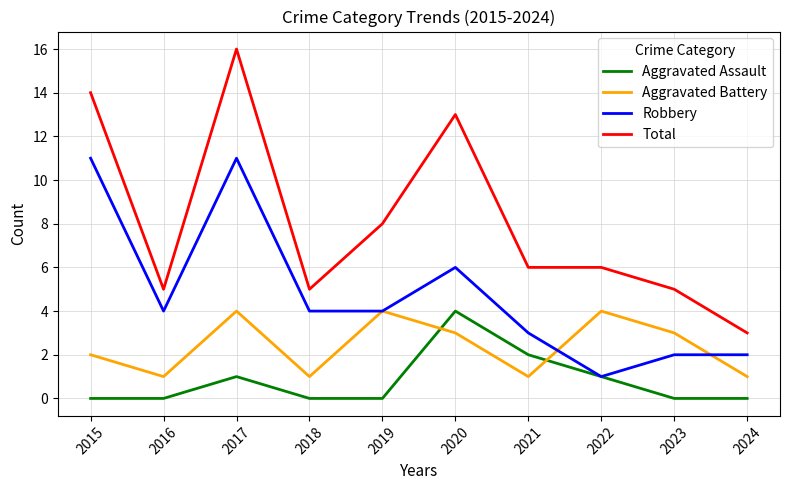

True or false: Total and Aggravated Assault intersect in this chart.

False